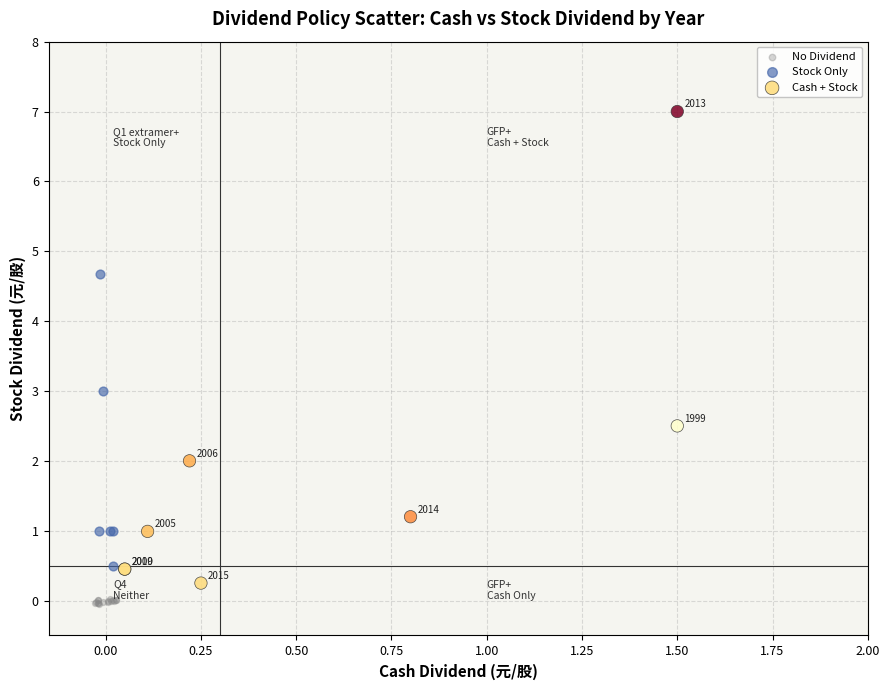

Which series contains the highest Y value?

Cash + Stock